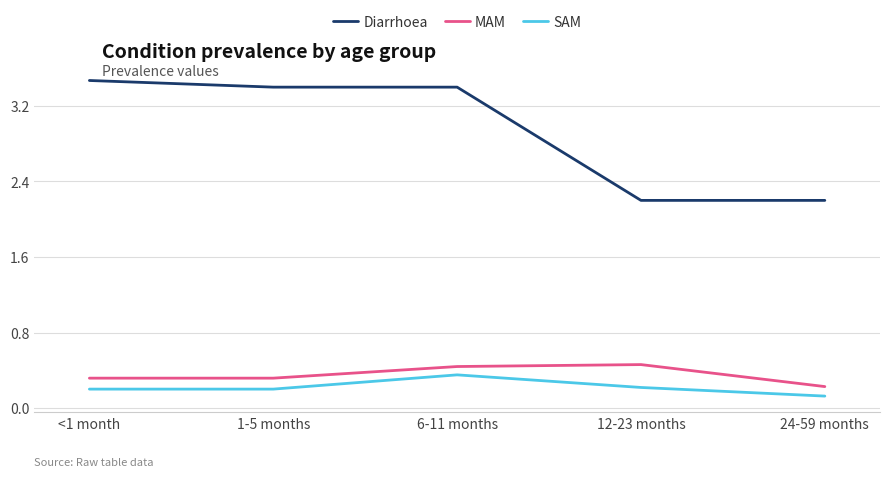

What position from the right is <1 month?

5